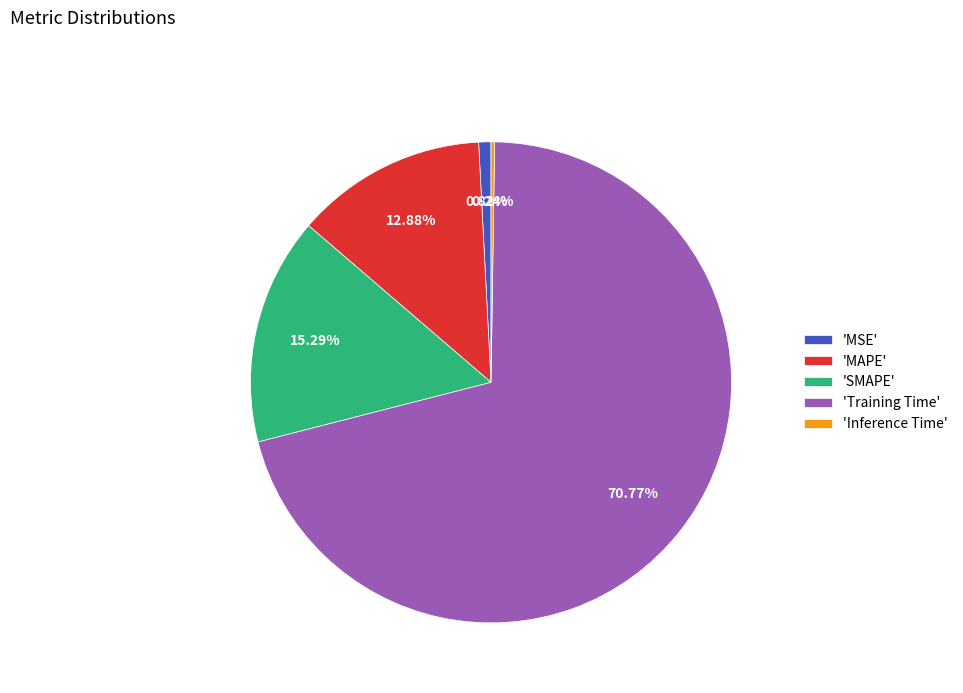

Which slice is the largest?

'Training Time'